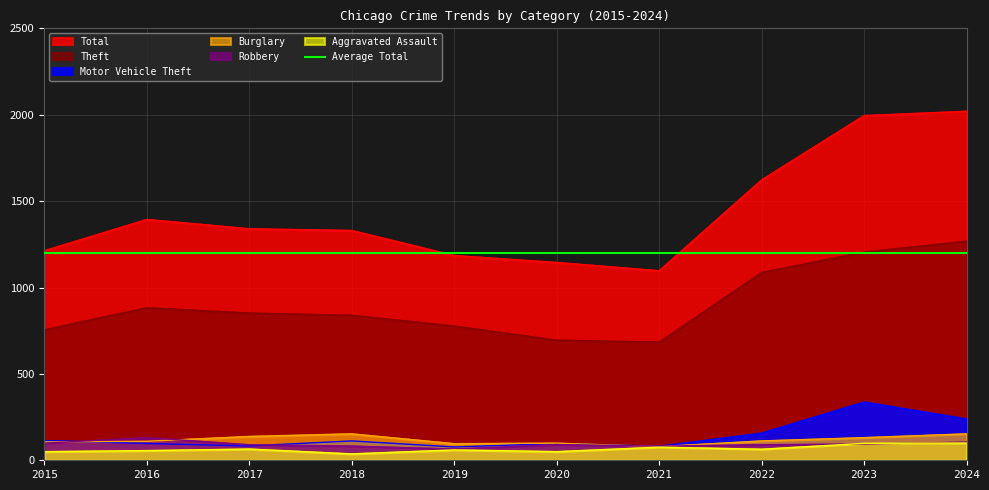

True or false: Aggravated Assault and Motor Vehicle Theft intersect in this chart.

False